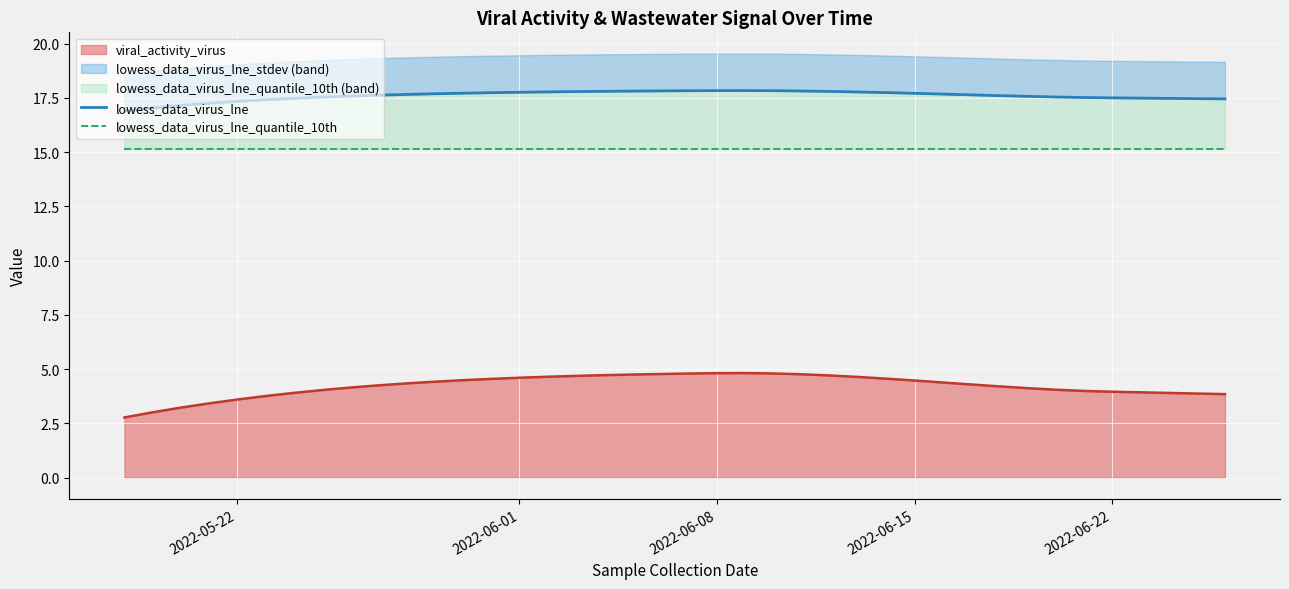

What is the maximum value for viral_activity_virus?

4.8